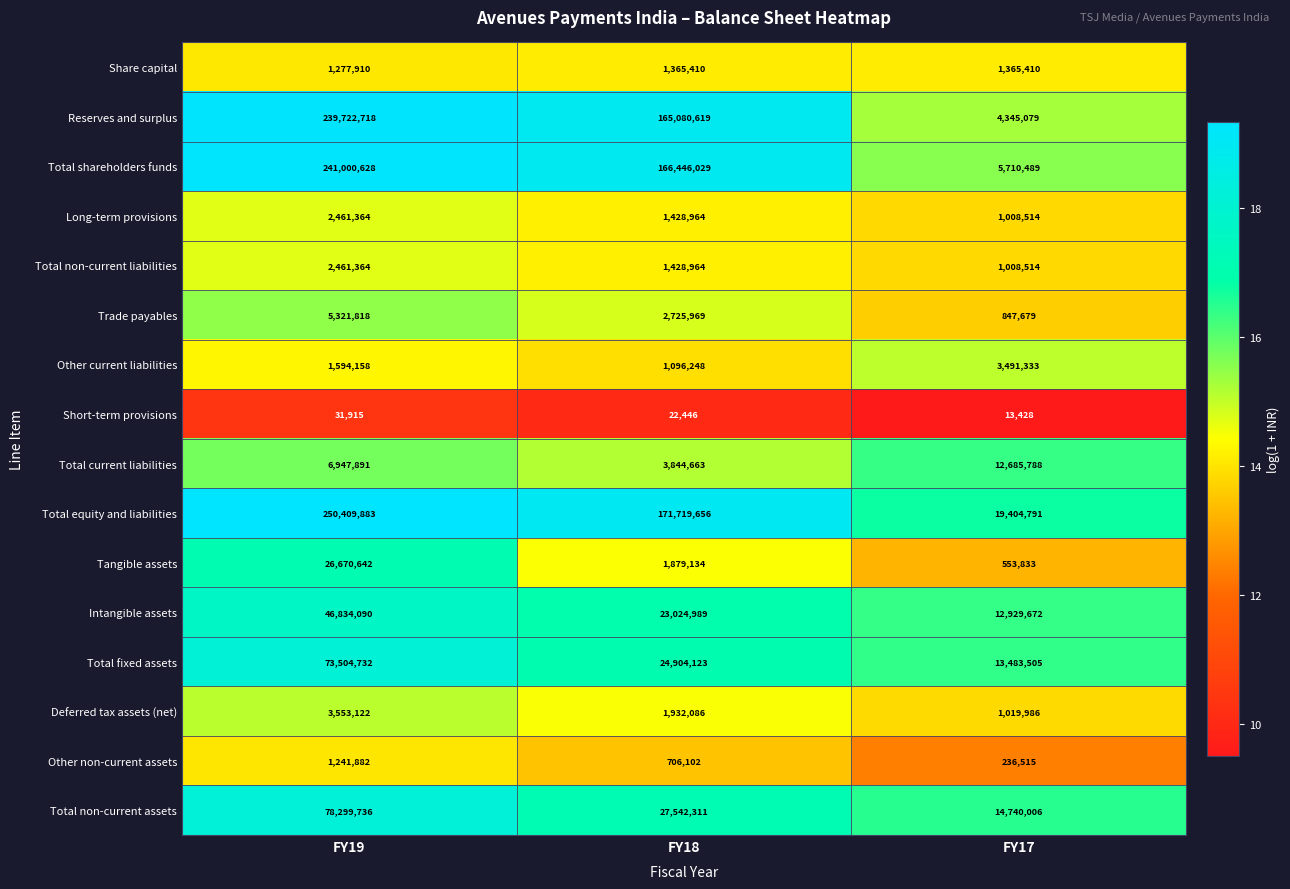

List the labels in order of Other non-current assets value, smallest first.

FY17, FY18, FY19